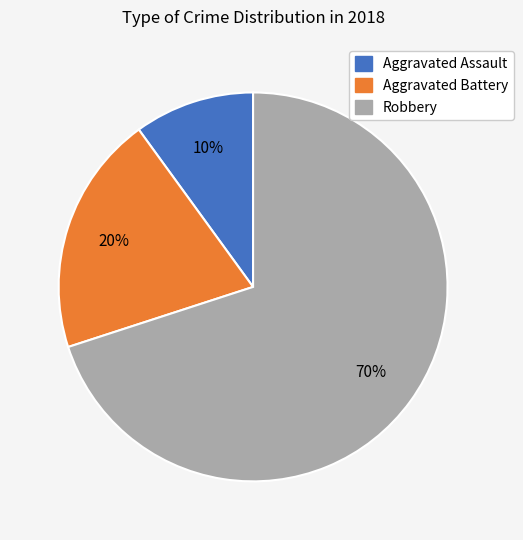

Rank the categories by value from highest to lowest.

Robbery, Aggravated Battery, Aggravated Assault